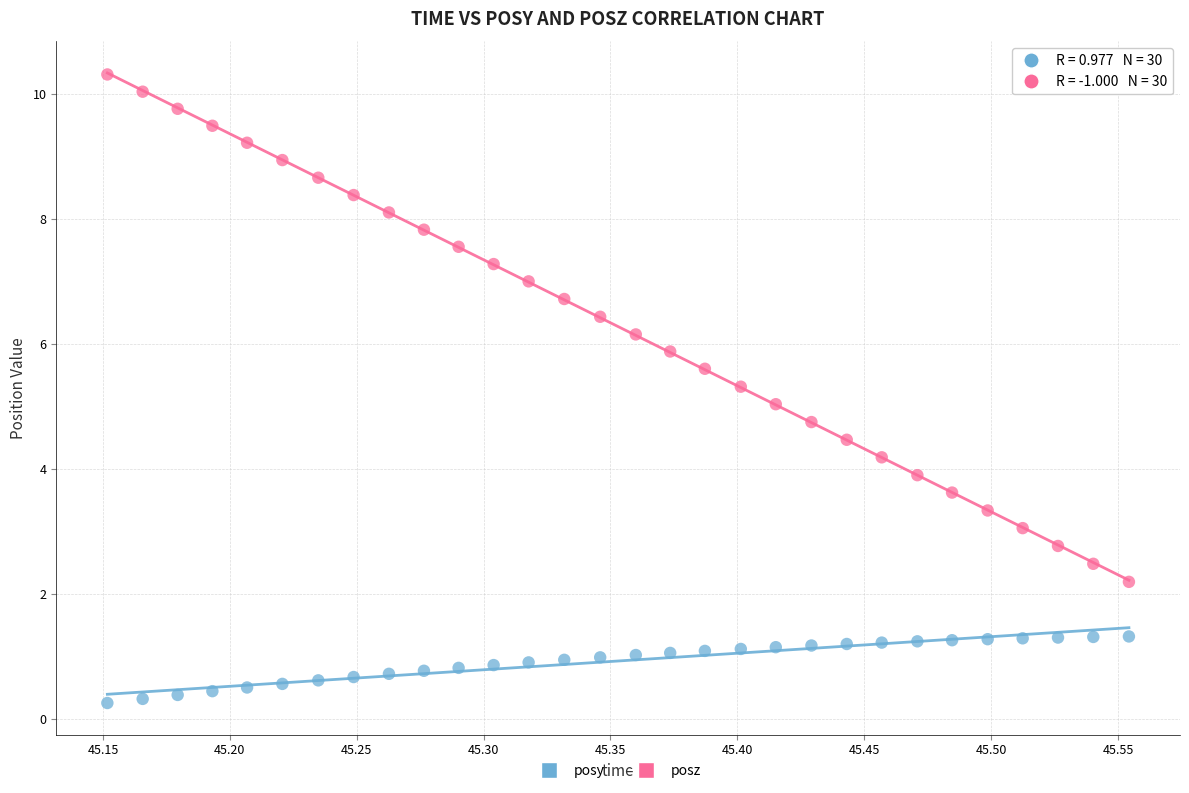

Which series reaches the minimum Y coordinate?

posy